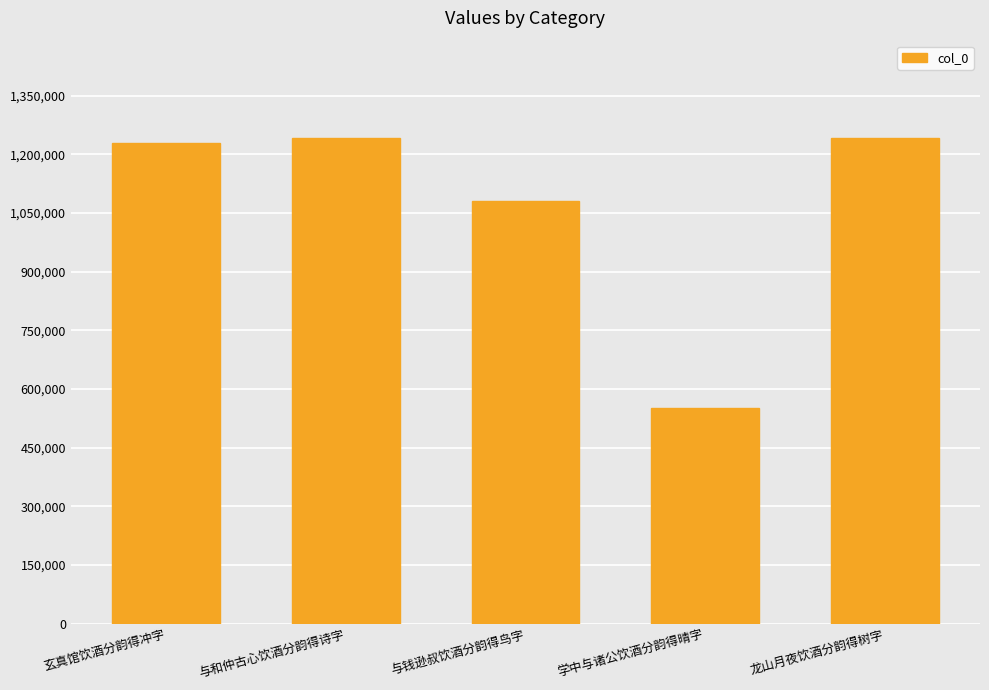

The chart shows a value of 2001483 at 与和仲古心饮酒分韵得诗字. True or false?

False